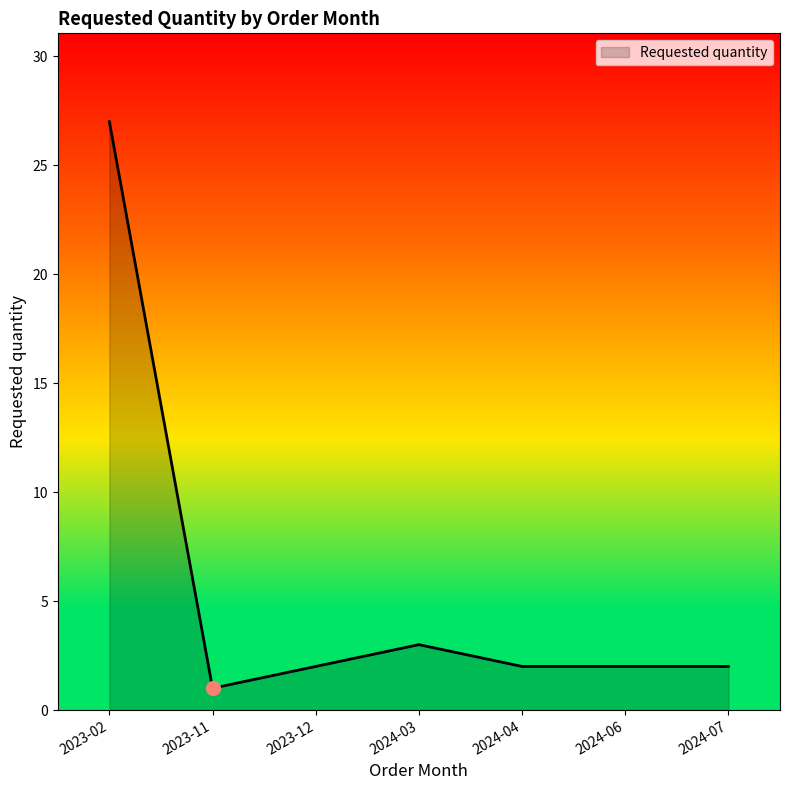

Reading right to left, what are all the values shown in this chart?

2	2	2	3	2	1	27